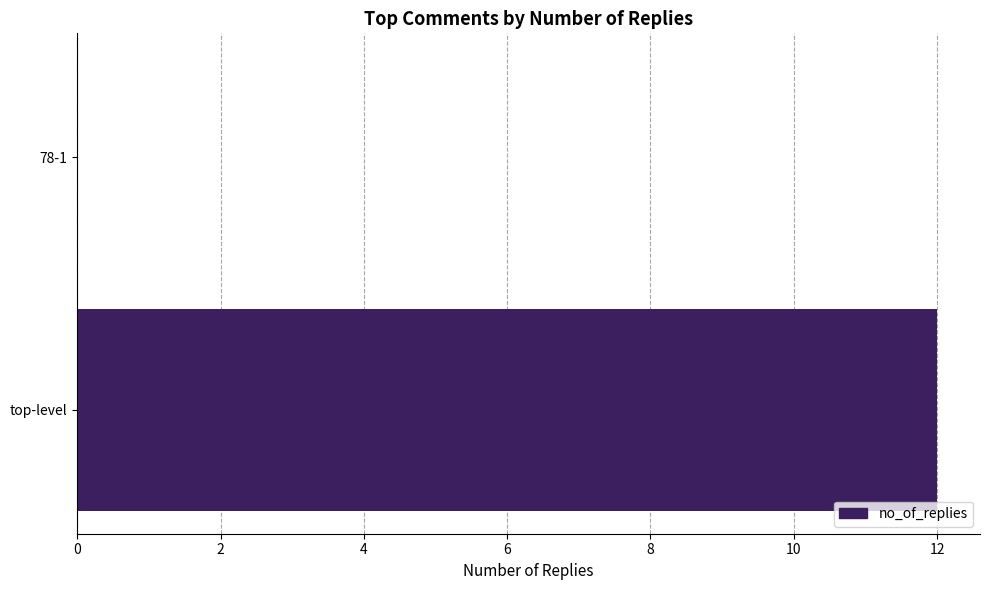

Count the values in the range 0 to 12.

2